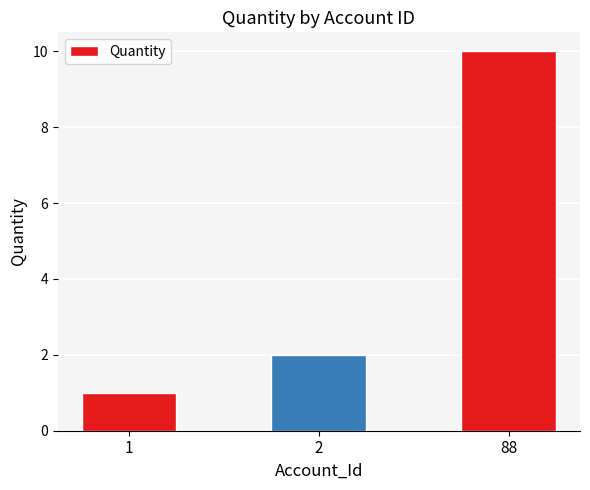

What is the value of the 1st bar from the left?

1